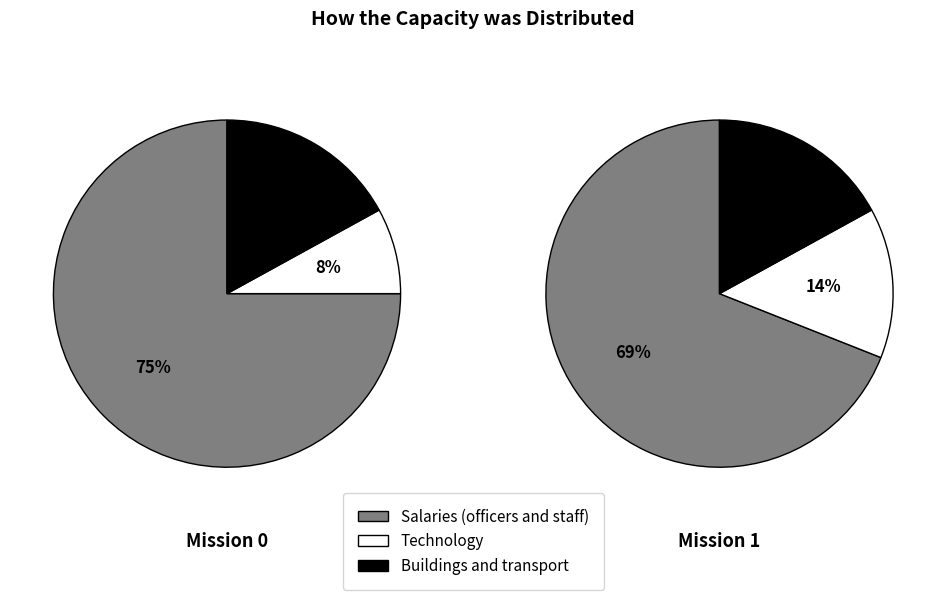

What is the change in value from 0 to 1?

+0.1